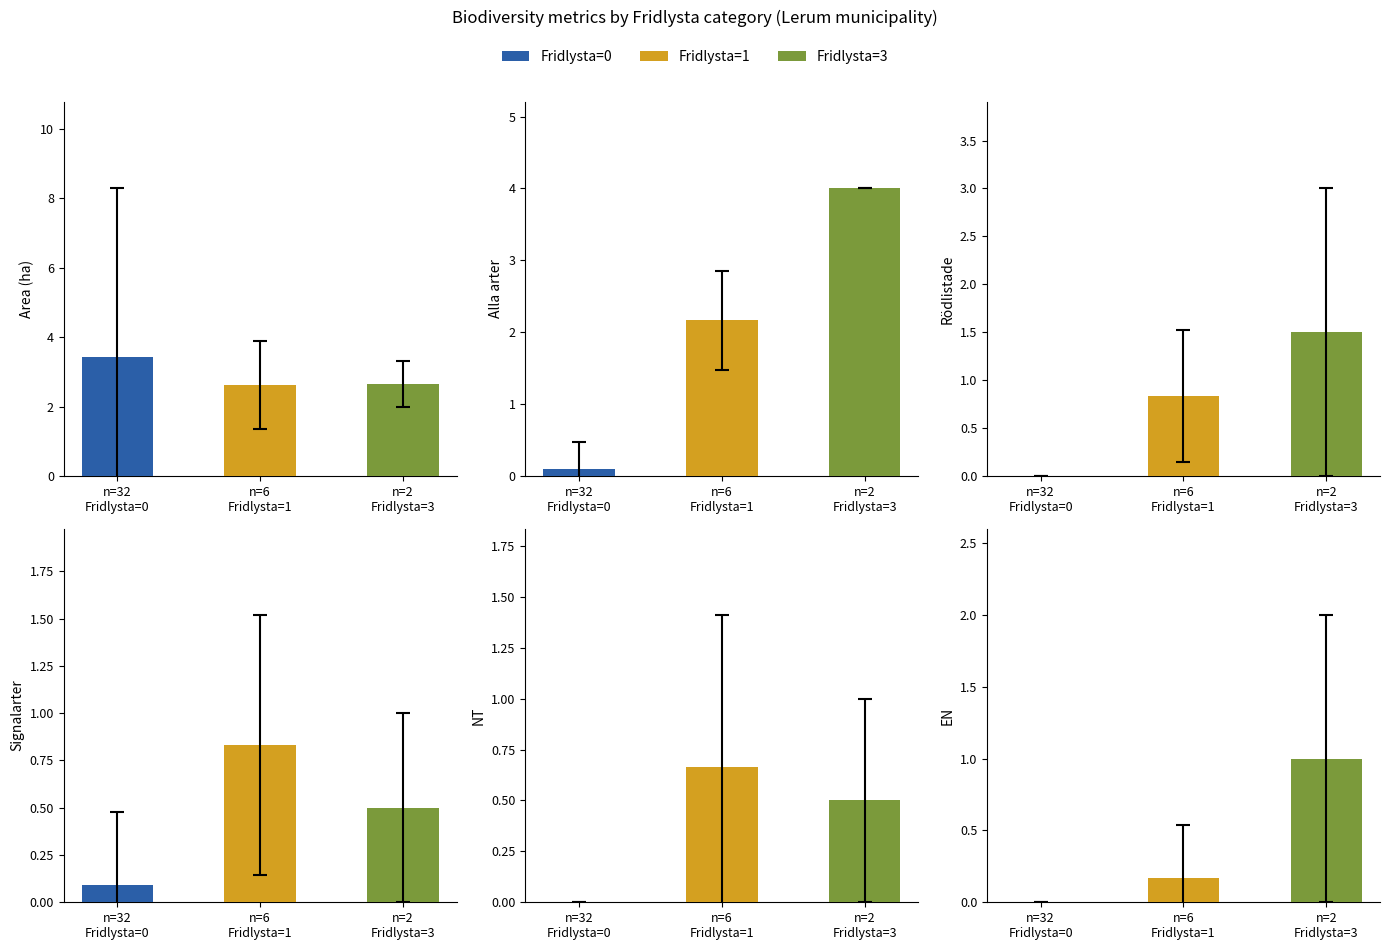

Which category has the lowest value in the NT series?

n=32
Fridlysta=0